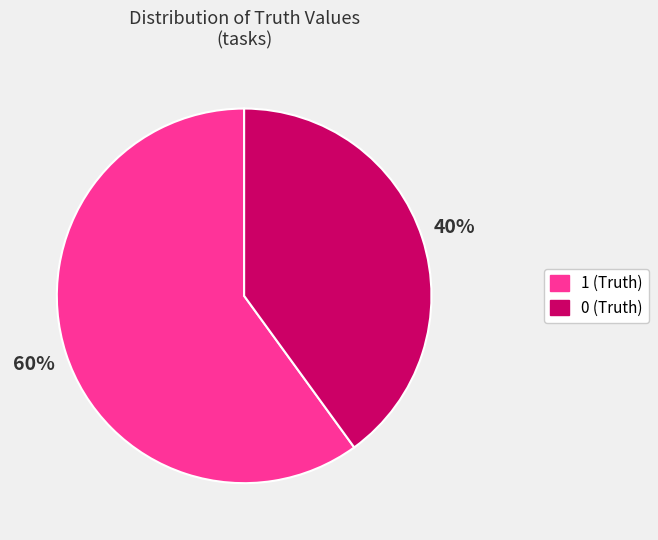

Does 0 represent more than half of the total?

No